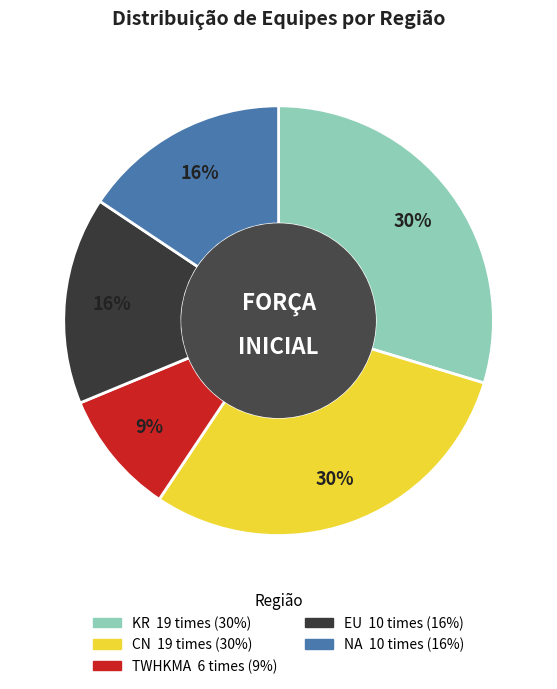

Is there any slice that represents more than half of the pie?

No